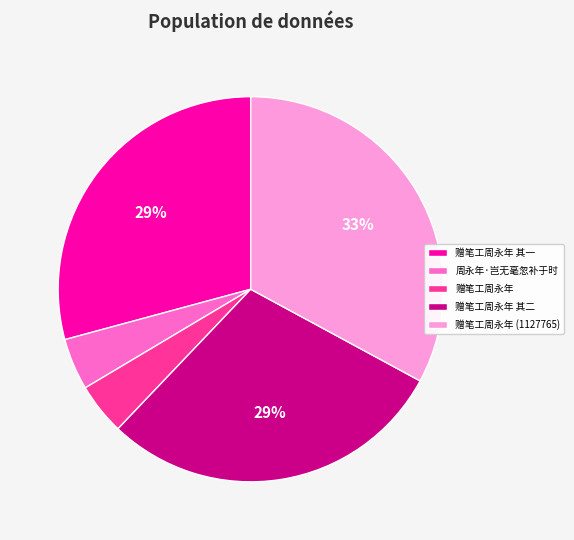

How many segments does this pie chart have?

5